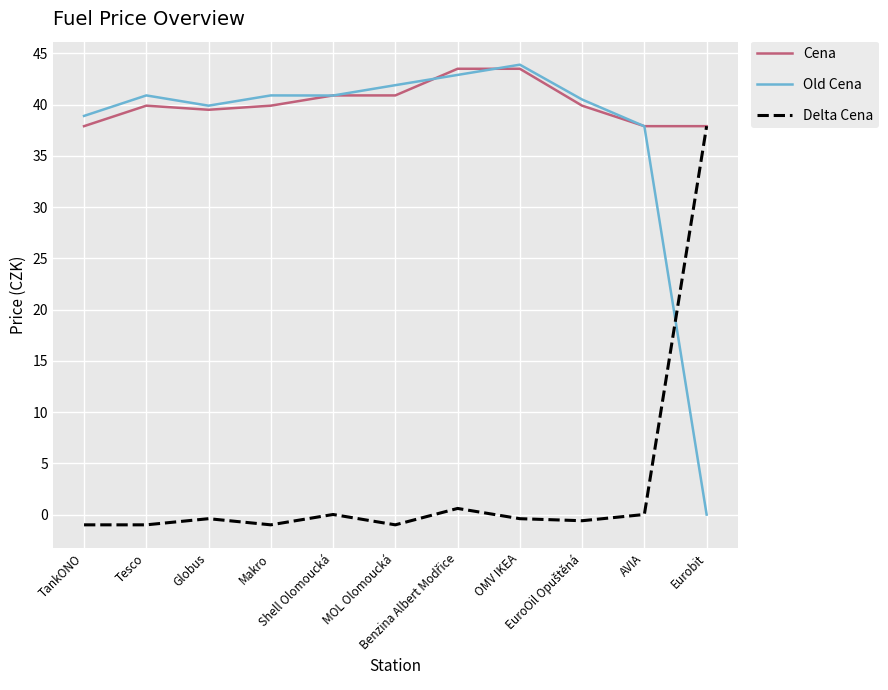

Where is the first local maximum for Cena?

Tesco